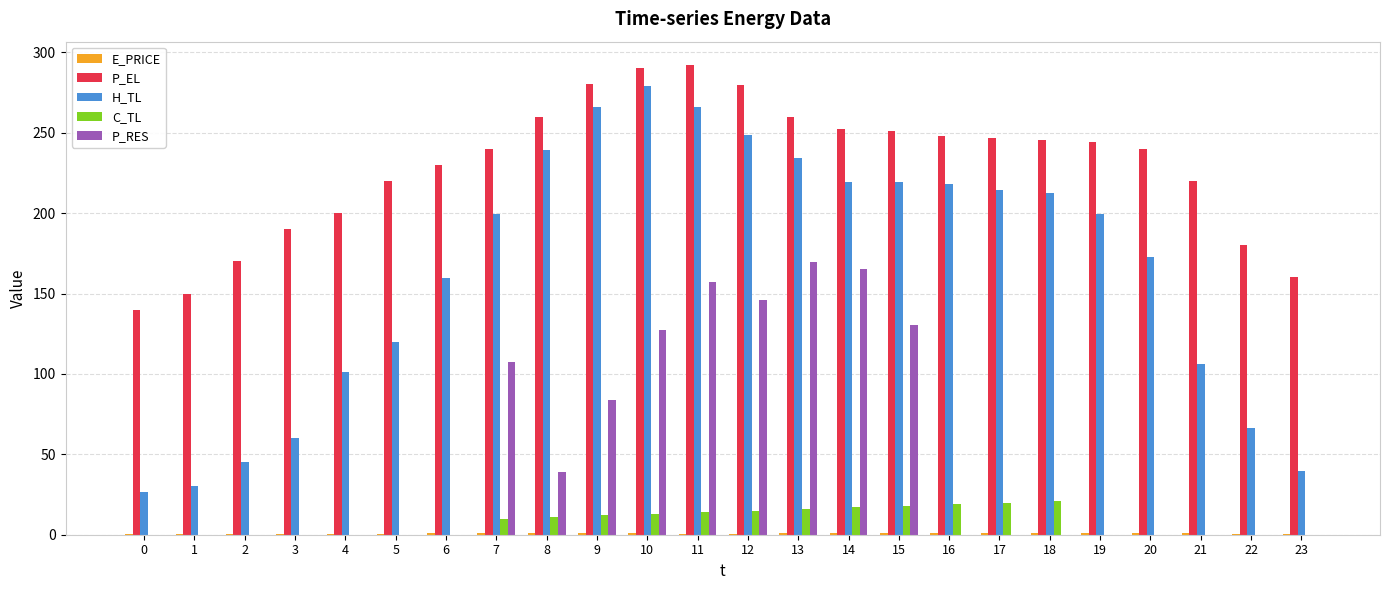

Count the number of categories in the chart.

24